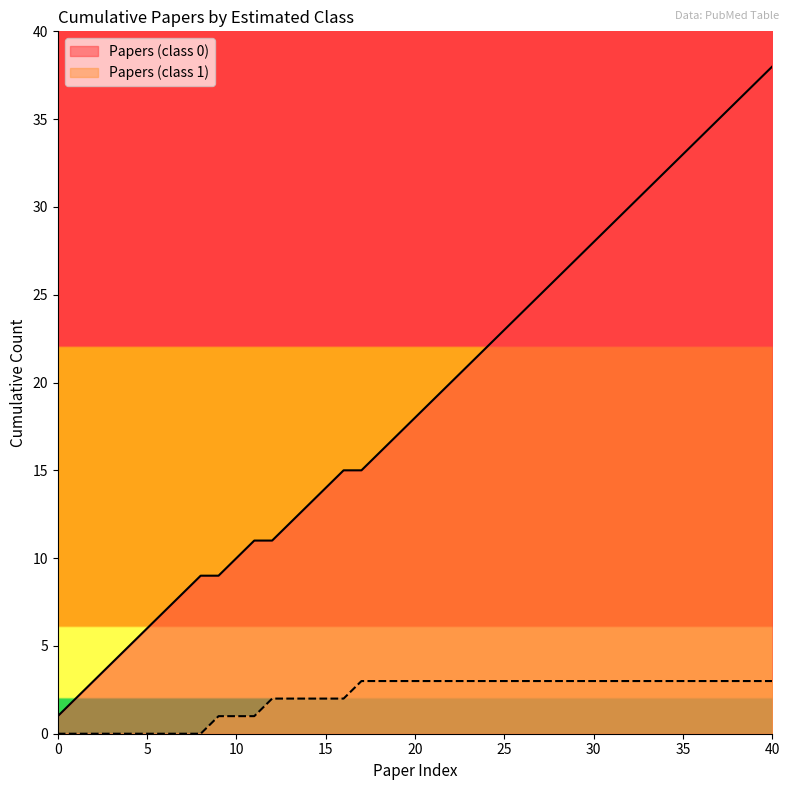

True or false: Papers per Year (class 0) and Papers per Year (class 1) cross at least once.

False